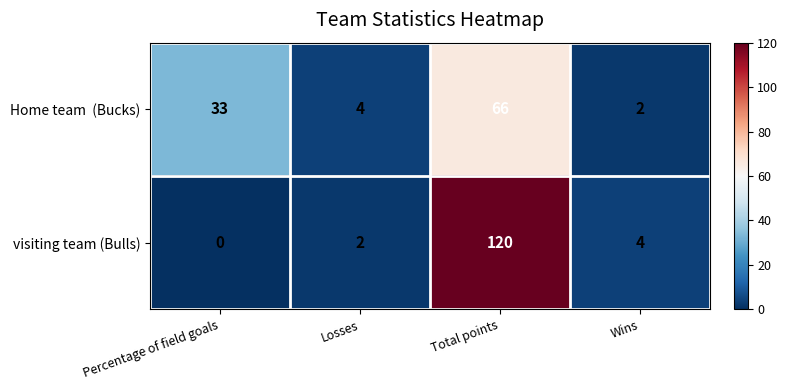

Which category has the highest value across all series?

Total points